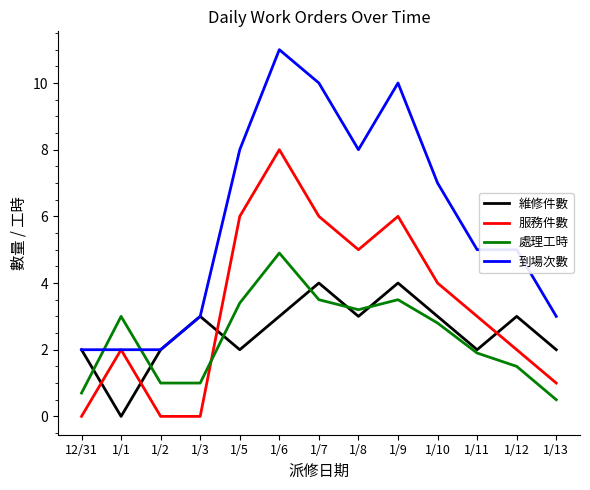

What is the sum of all 處理工時 values?

30.9